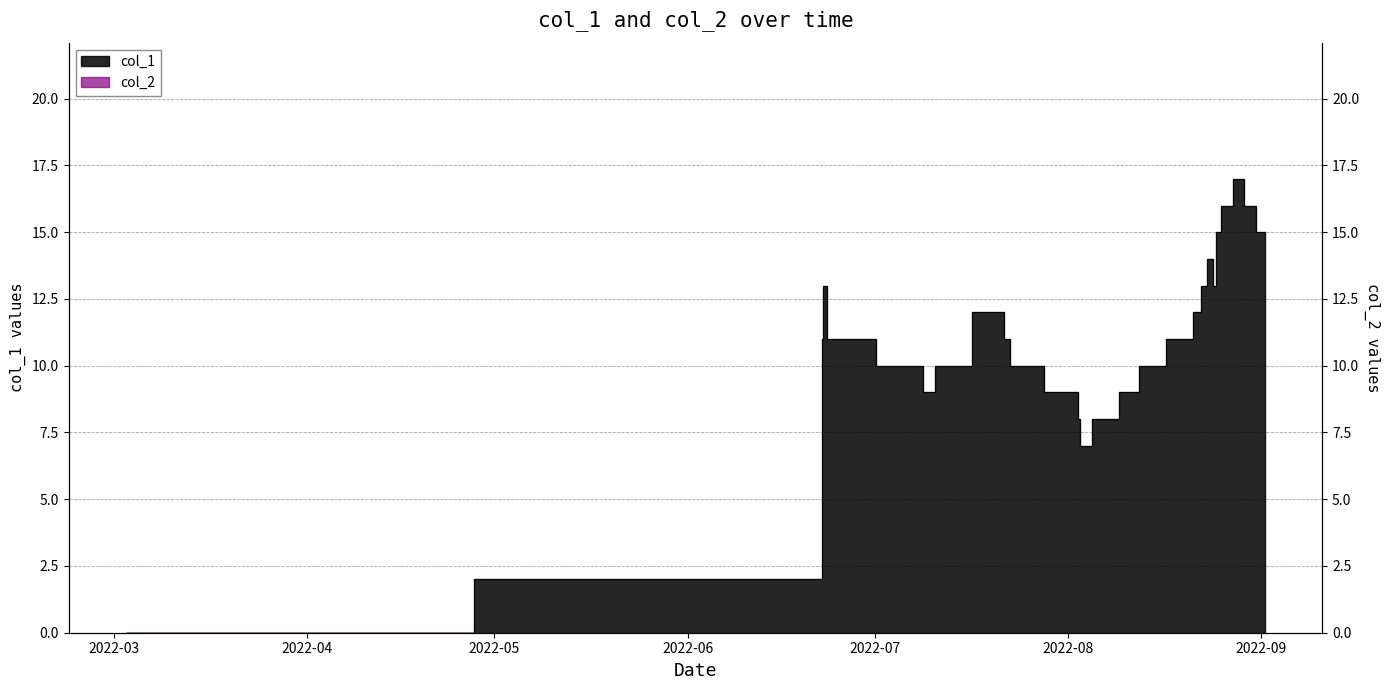

How many data points are less than 11?

13